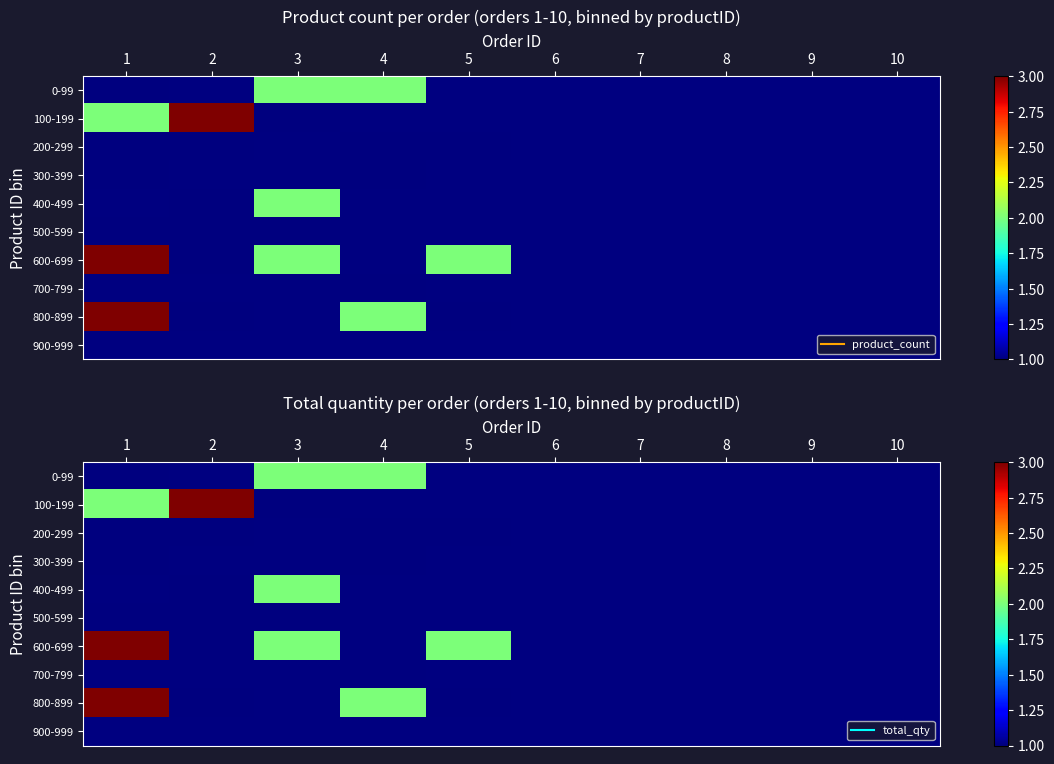

Which has a higher value, 7 or 5?

5